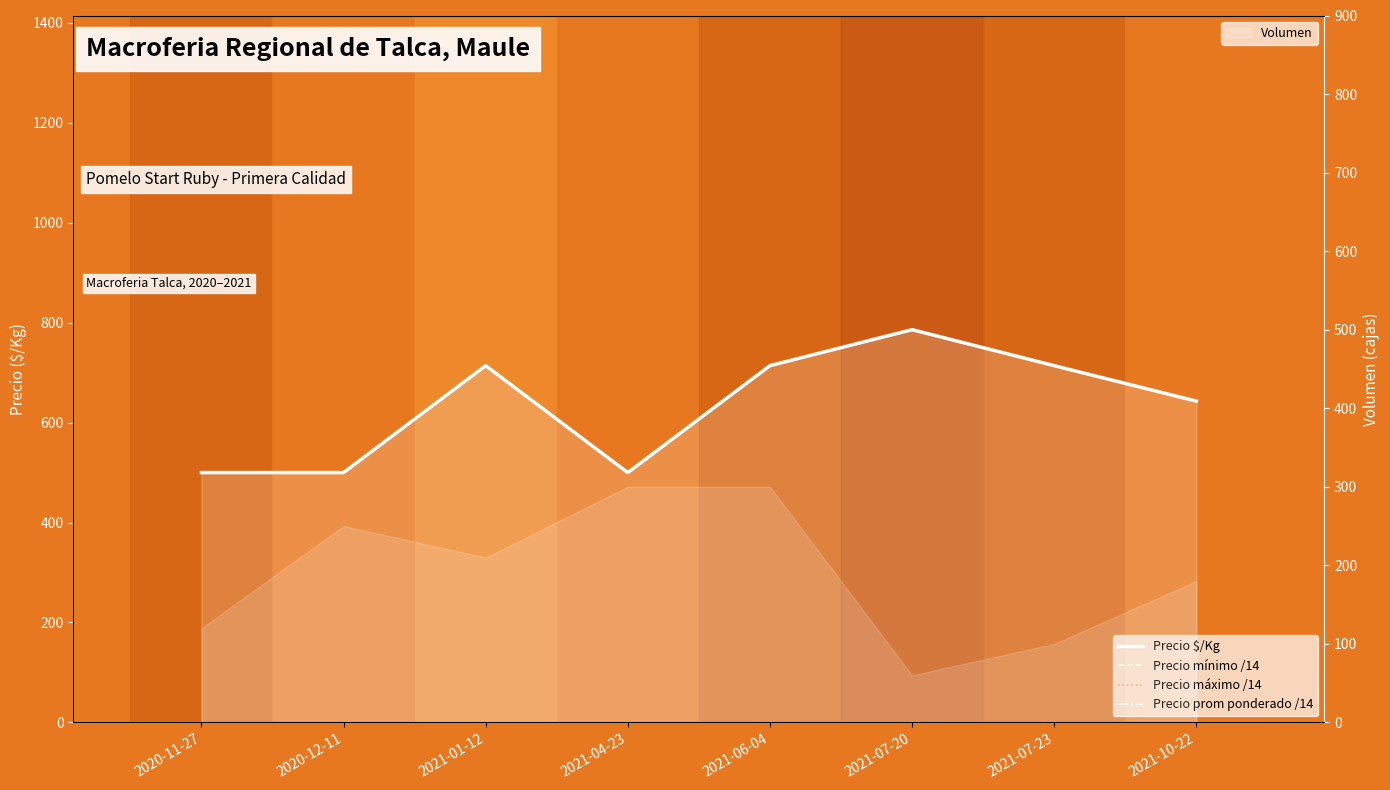

True or false: Precio máximo /14 and Precio mínimo /14 cross at least once.

False